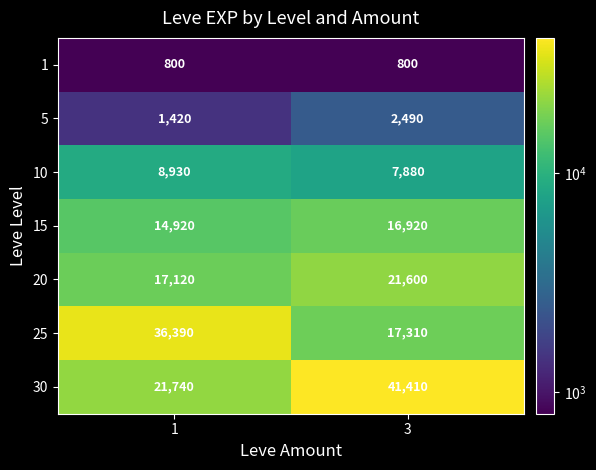

Which category has the highest value across all series?

3